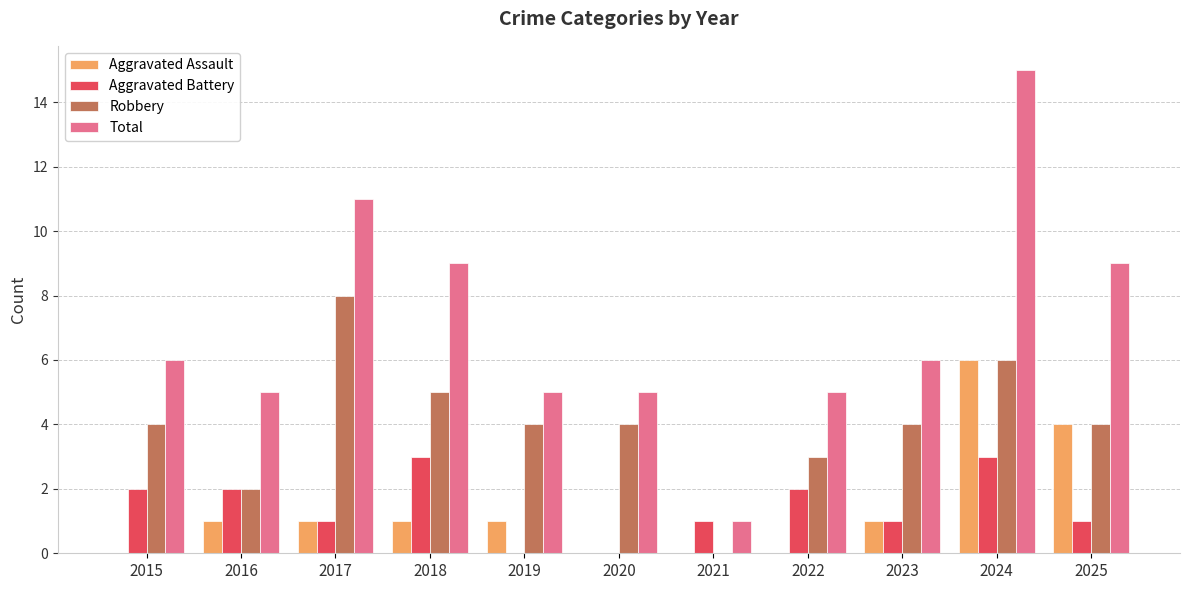

What is the difference between the Aggravated Battery values at 2025 and 2015?

1